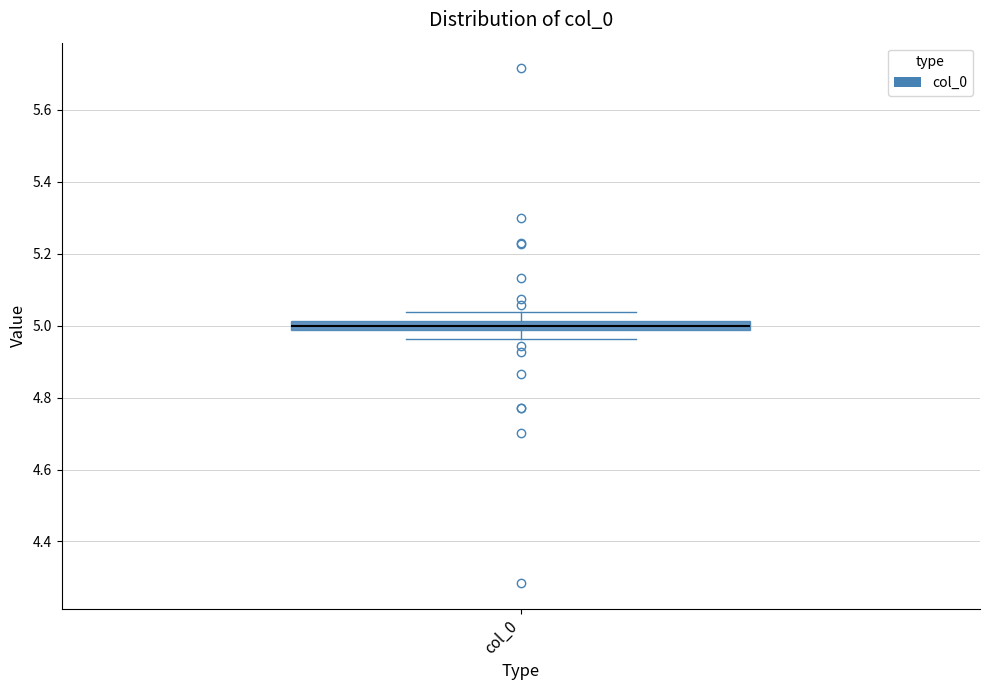

Where does the lower whisker of the box for col_0 end on the y-axis? The values are not printed on the chart, so give them approximately, as read against the axis.

4.96